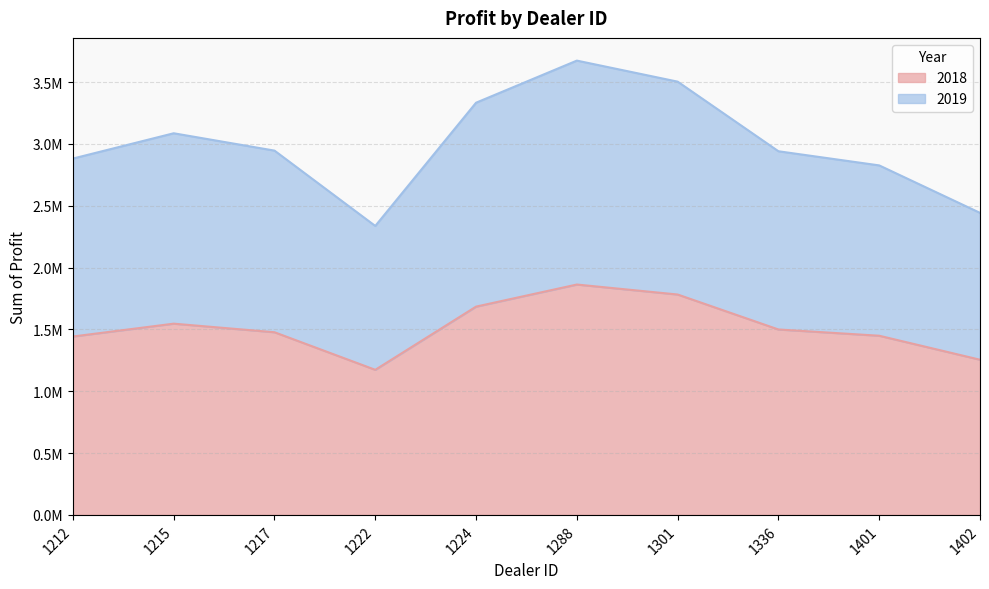

True or false: 2018 and 2019 intersect in this chart.

False